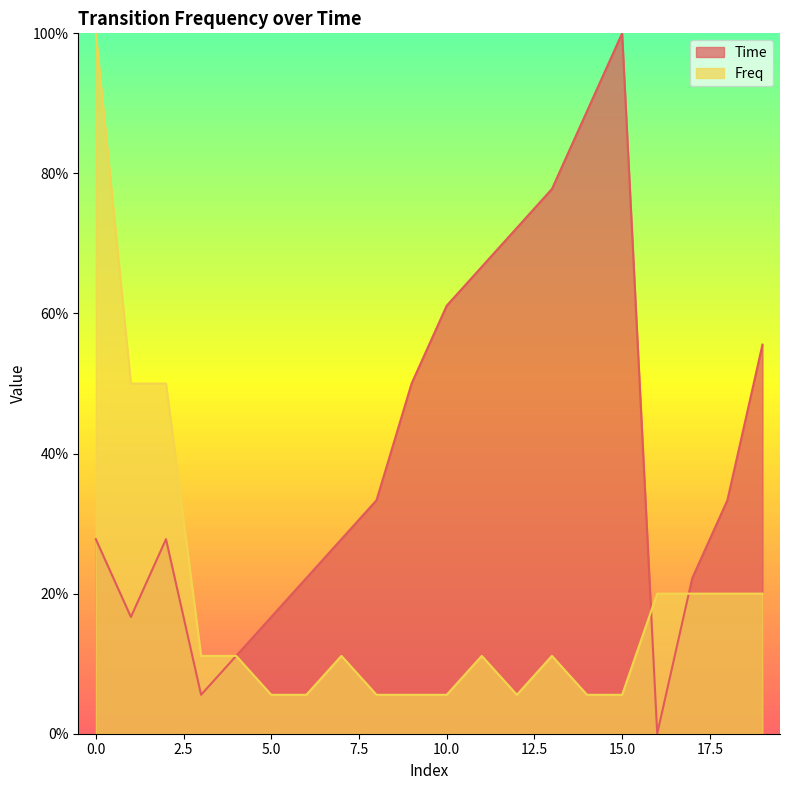

At how many categories does at least one series exceed 0?

20